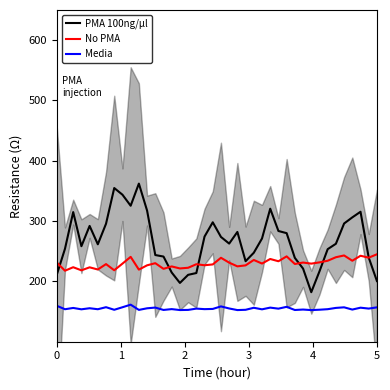

True or false: Media has more than 0 interior local peaks.

True